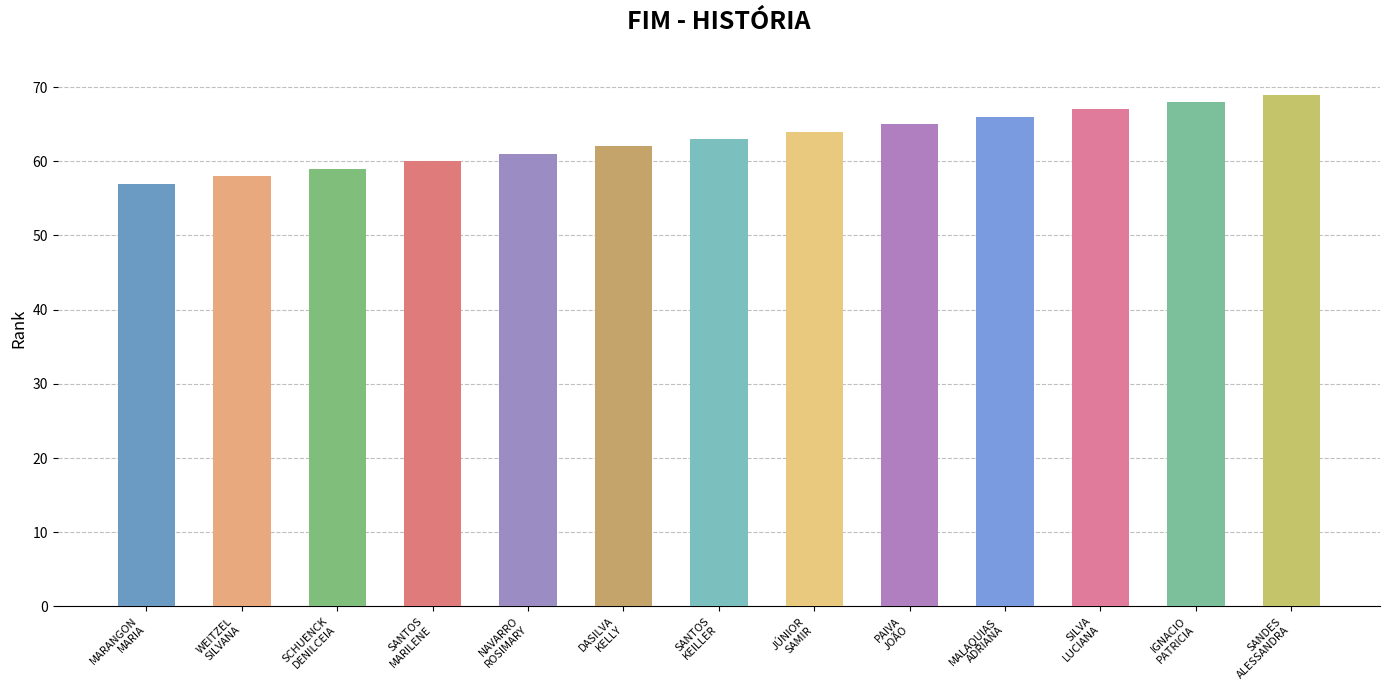

Reading left to right, transcribe all the data shown in this chart.

MARIA ELIANA LOPES MARANGON=57	SILVANA MARQUES PINHEIRO JARDIM WEITZEL=58	DENILCEIA PEREIRA SCHUENCK=59	MARILENE PEREIRA RIBEIRO SANTOS=60	ROSIMARY DE PAULA NUNES NAVARRO=61	KELLY CRISTINA FERREIRA DASILVA=62	KEILLER RUFINO DOS SANTOS=63	SAMIR MAFUZ JÚNIOR=64	JOÃO CARLOS RIBEIRO PAIVA=65	ADRIANA CRISTINA MALAQUIAS=66	LUCIANA SIQUEIRA SILVA=67	PATRICIA APARECIDA DE PAIVA IGNACIO=68	ALESSANDRA CRISTINA SANDES=69